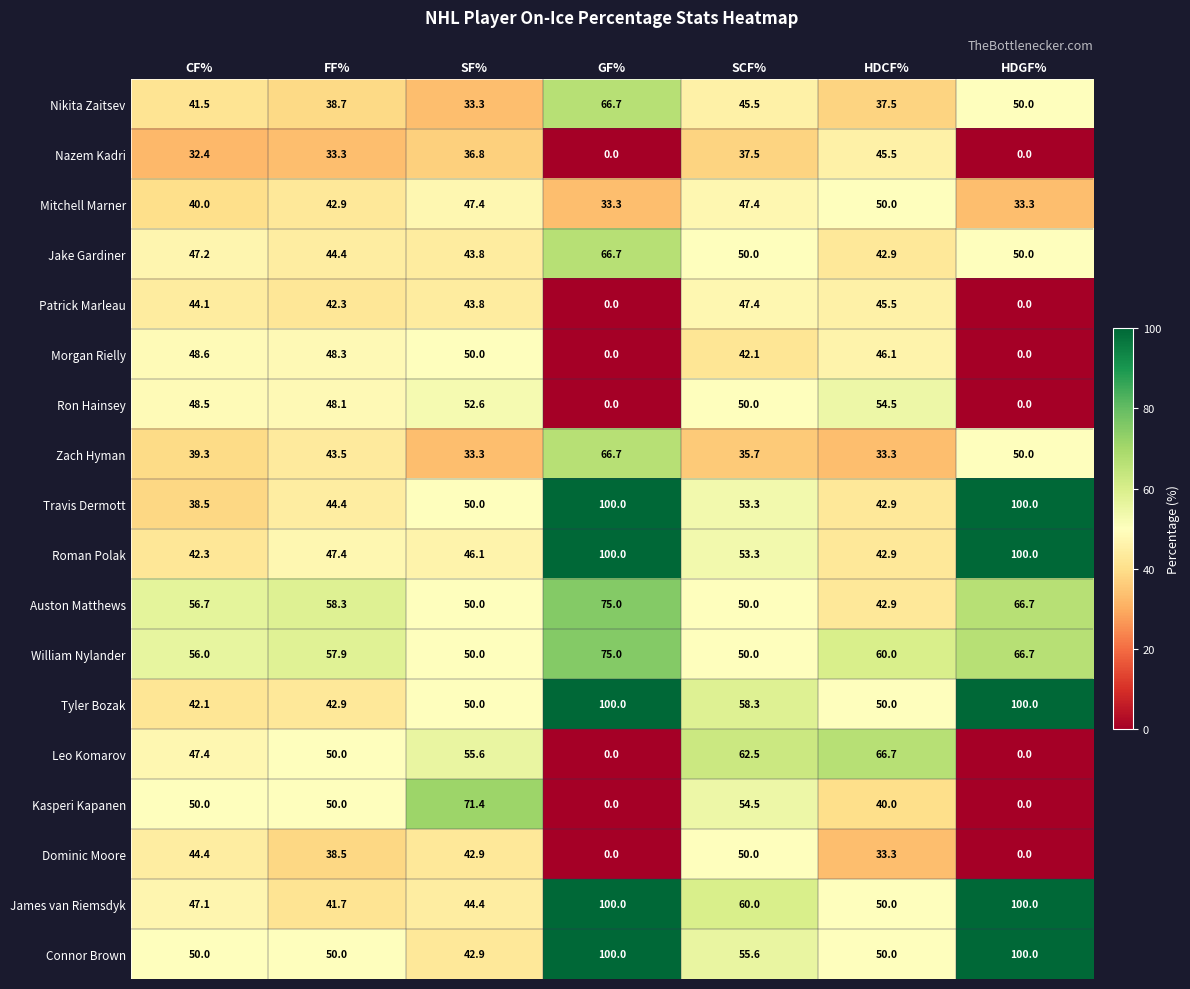

Which series has the largest range (max minus min)?

Kasperi Kapanen